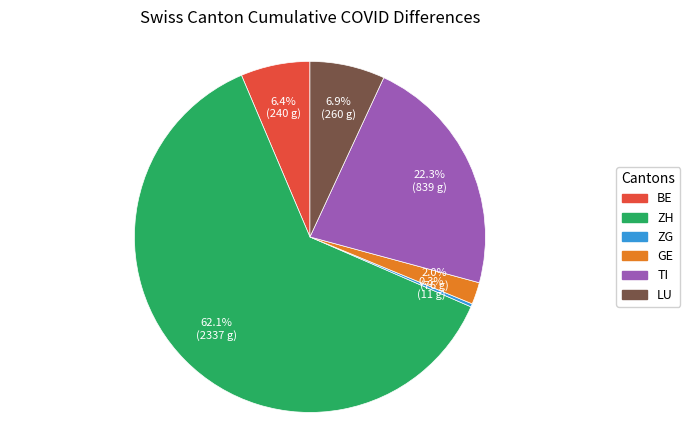

What percentage do BE and ZH together represent?

68.5%